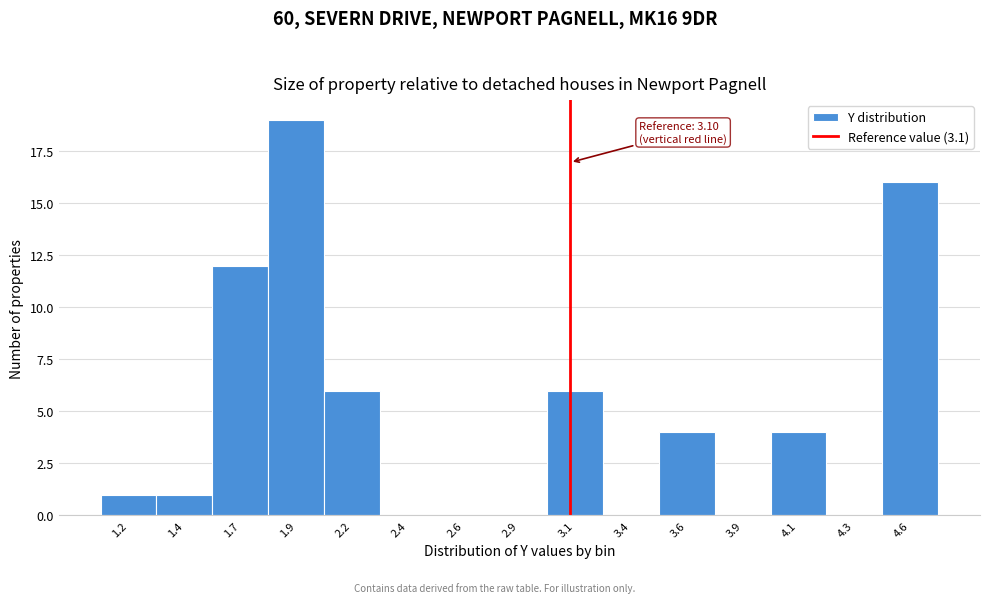

Reading left to right, extract all data points from this chart.

1.2=1	1.4=1	1.7=12	1.9=19	2.2=6	2.4=0	2.6=0	2.9=0	3.1=6	3.4=0	3.6=4	3.9=0	4.1=4	4.3=0	4.6=16